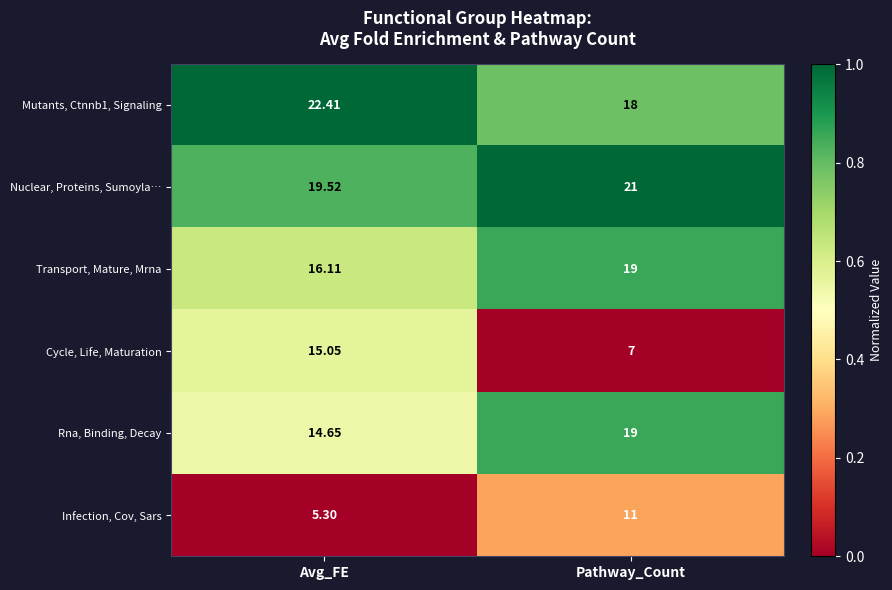

List the labels in order of Mutants, Ctnnb1, Signaling value, smallest first.

Pathway_Count, Avg_FE